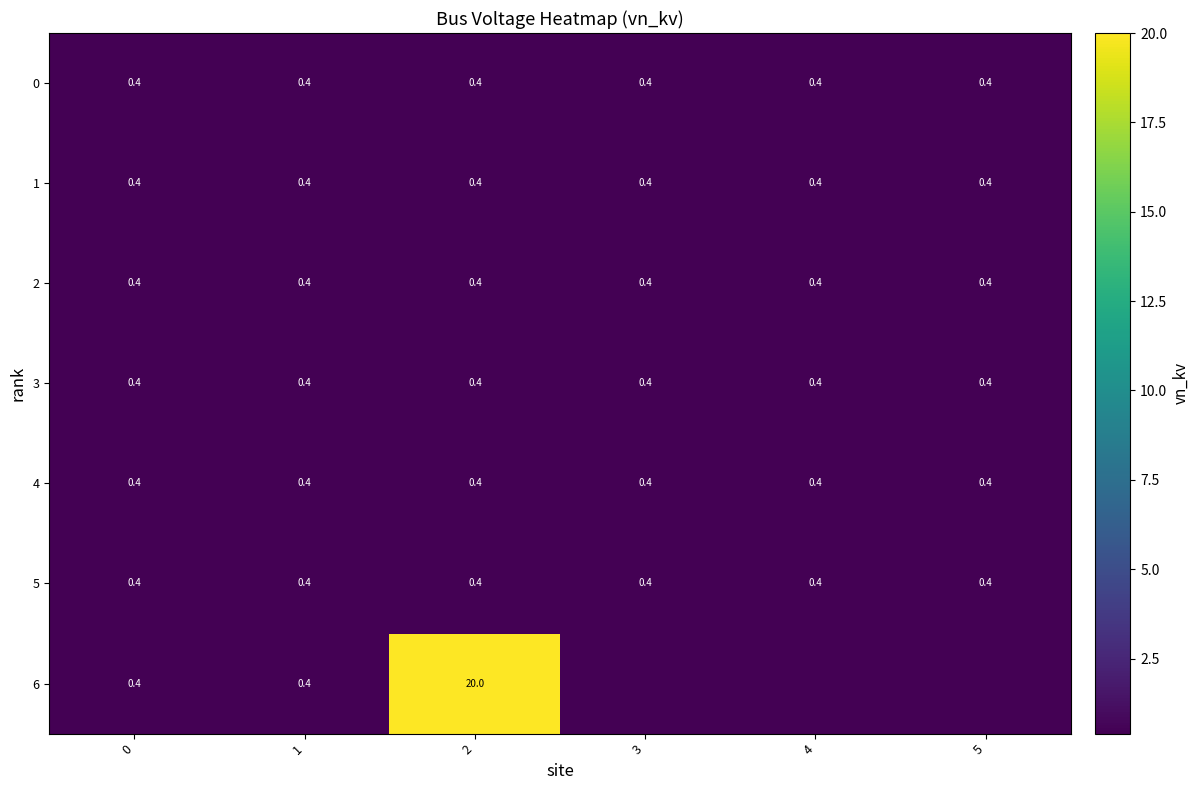

Is it true that 5 equals 0.1 at 4?

False